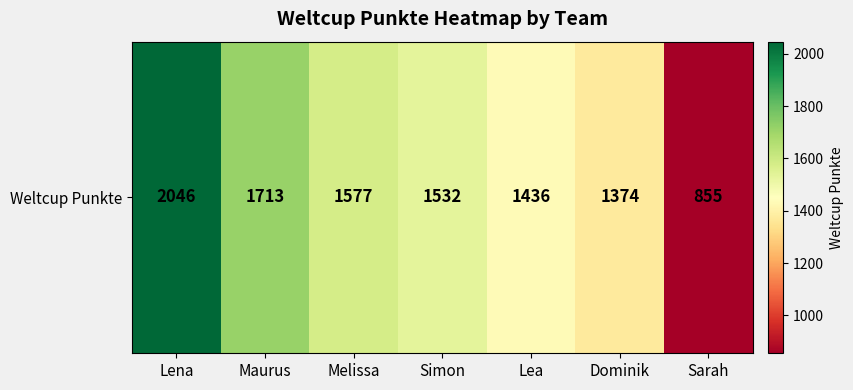

Is it true that the value at Lena is 2046?

True